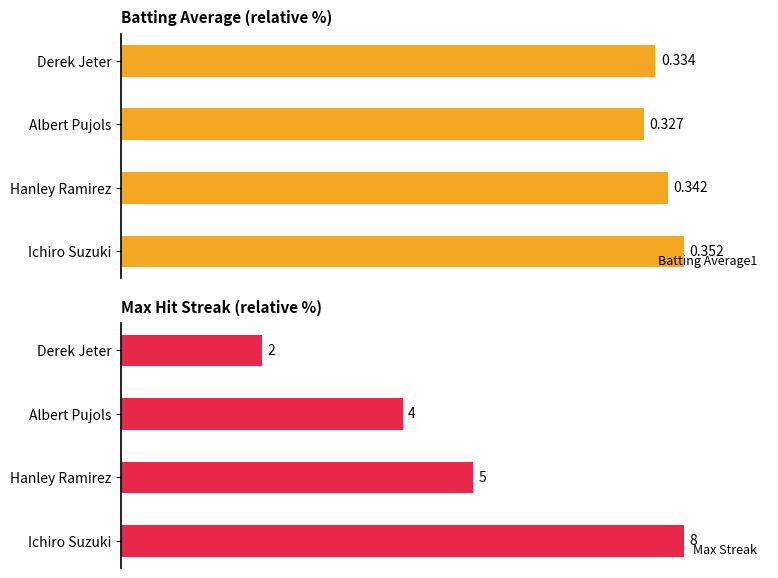

What is the difference between the highest and lowest values at Albert Pujols?

42.9